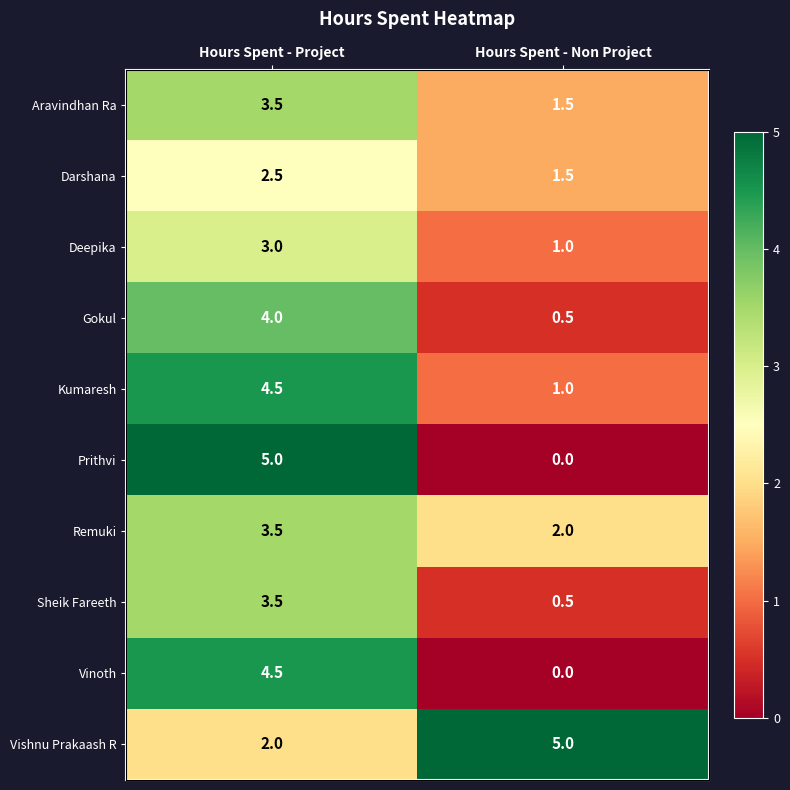

Which series has the largest total across all categories?

Vishnu Prakaash R